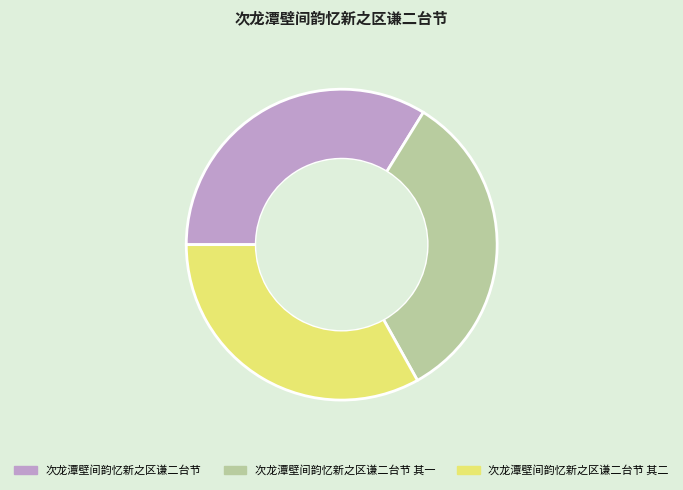

What is the ratio of the value at 次龙潭壁间韵忆新之区谦二台节 其一 to the value at 次龙潭壁间韵忆新之区谦二台节?

1.0